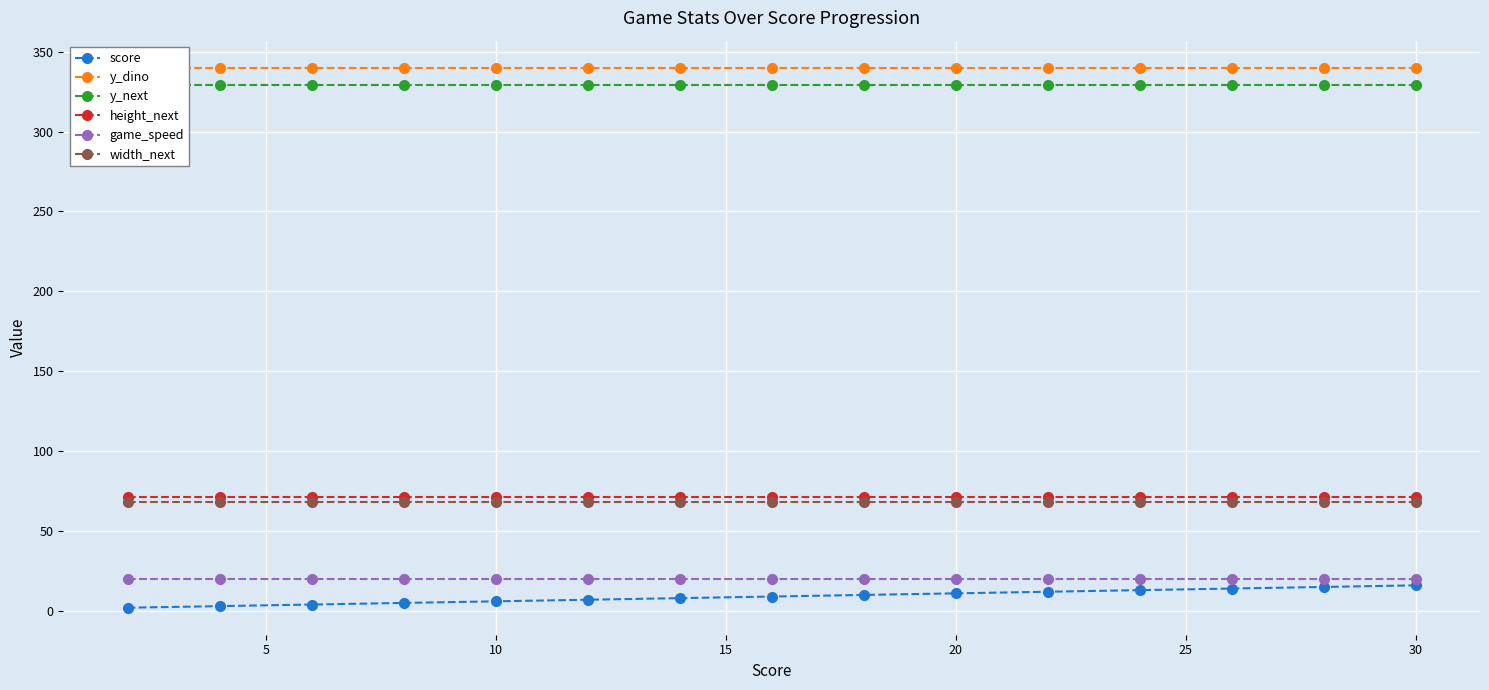

What is the sum of all height_next values?

1065